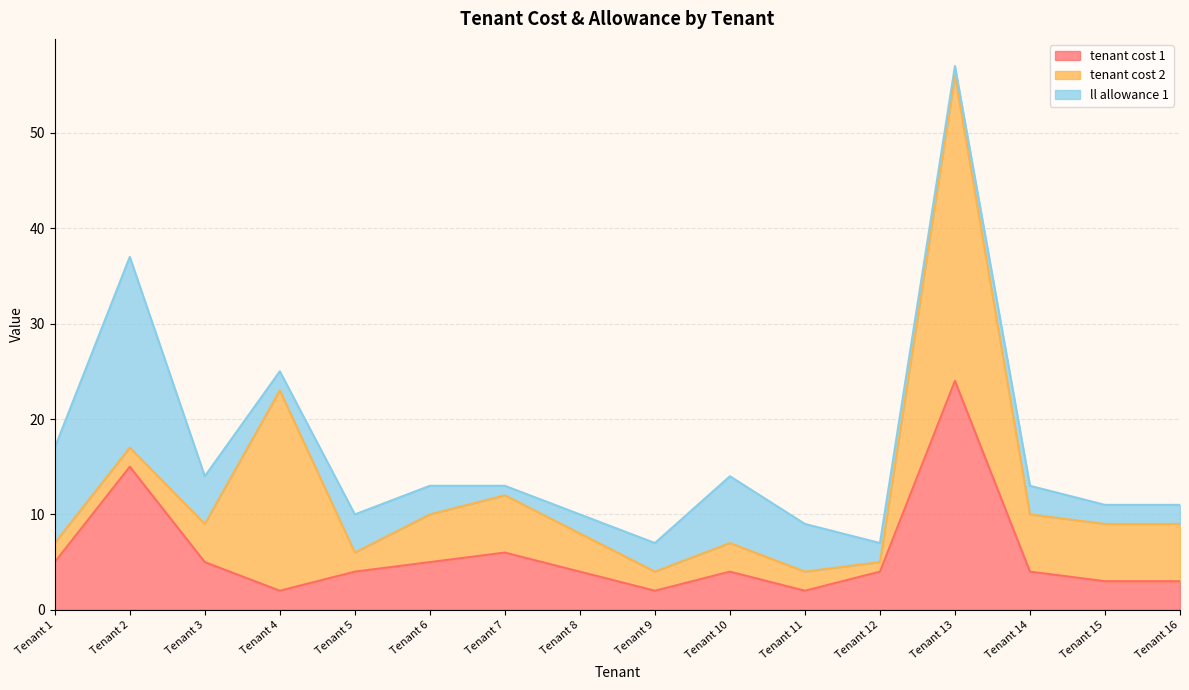

True or false: ll allowance 1 has a value of 3 at Tenant 4.

False